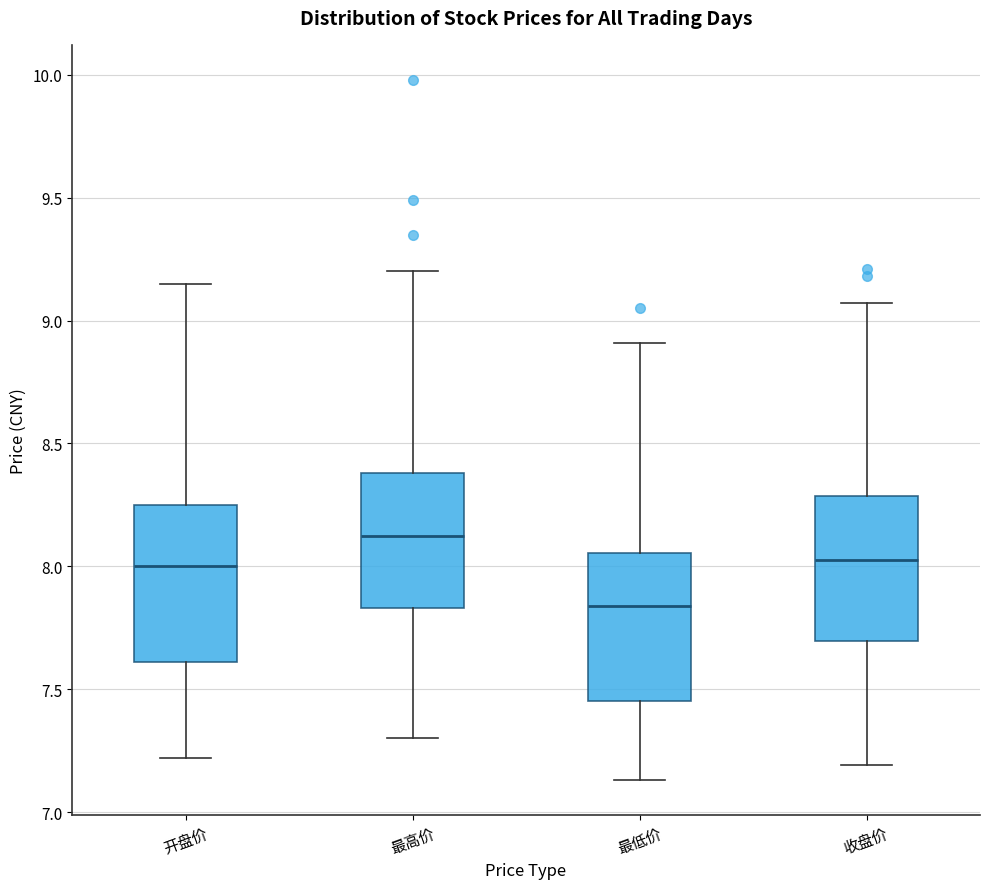

Reading left to right, transcribe this box plot: for each box, give where its median line is, the range the box spans, and where its two whiskers end, as read against the y-axis. The values are not printed on the chart, so give them approximately, as read against the axis.

开盘价: median 8.00, box 7.60 to 8.25, whiskers 7.20 to 9.15
最高价: median 8.15, box 7.85 to 8.40, whiskers 7.30 to 9.20
最低价: median 7.85, box 7.45 to 8.05, whiskers 7.15 to 8.90
收盘价: median 8.05, box 7.70 to 8.30, whiskers 7.20 to 9.05